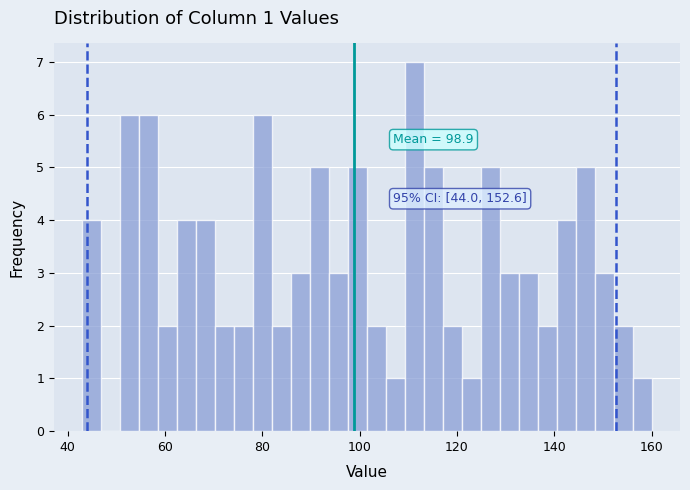

Around what value on the x-axis is the tallest bar? Give the approximate position of its centre, as read against the axis.

112